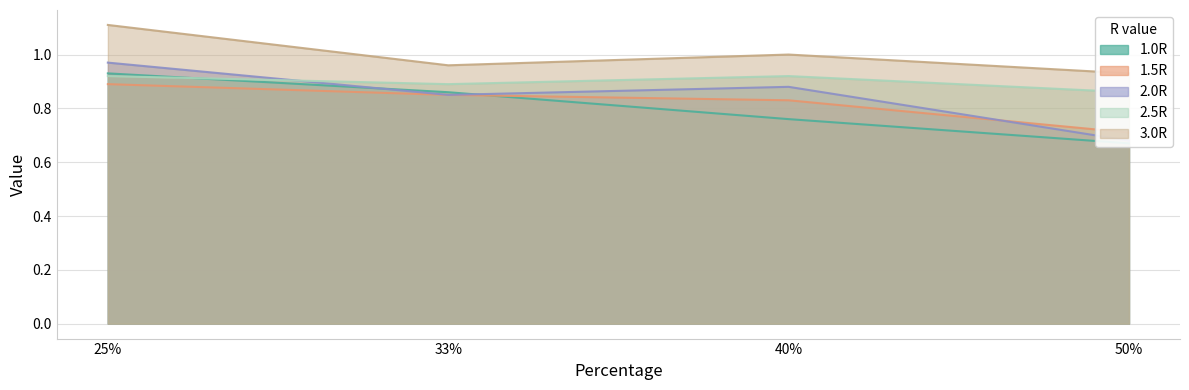

What is the lowest value of the 2.0R series?

0.7